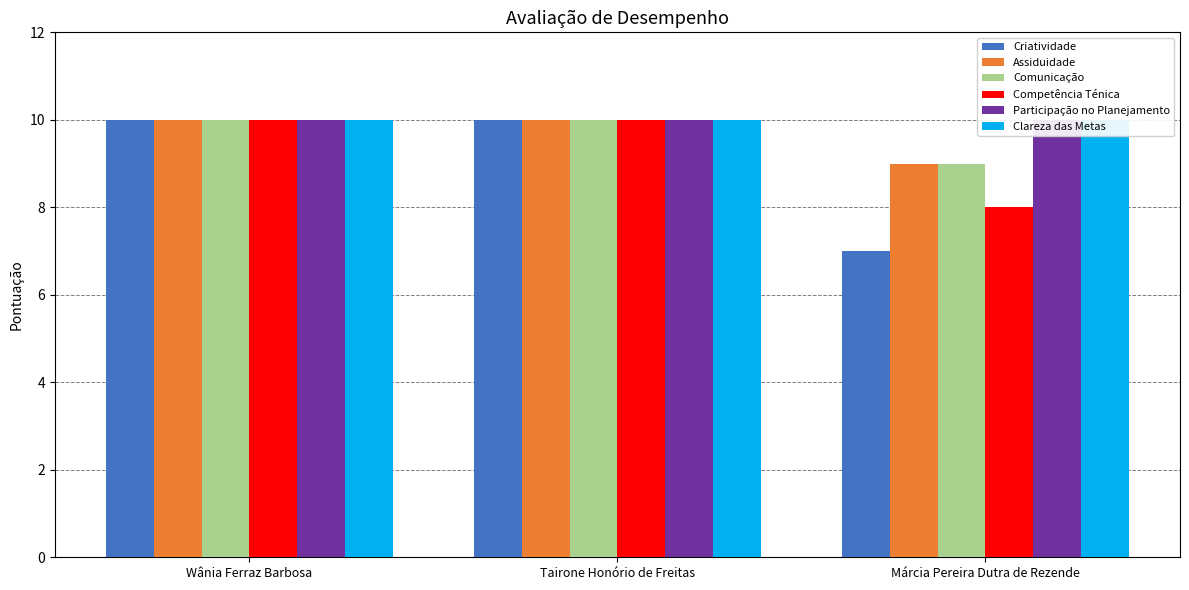

Between Tairone Honório de Freitas and Márcia Pereira Dutra de Rezende, which series saw the biggest shift?

Criatividade